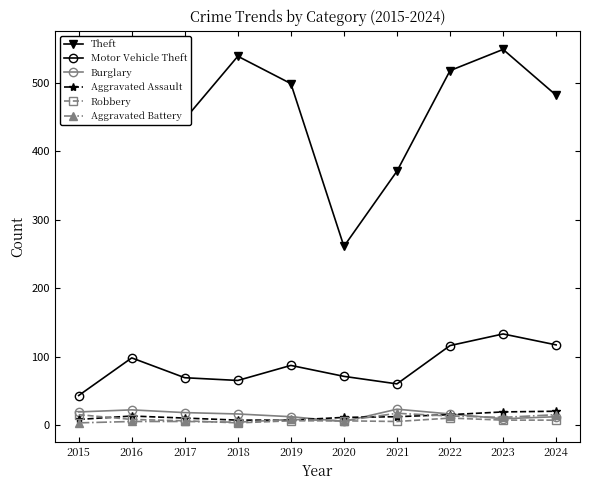

What is the minimum value for Robbery?

3